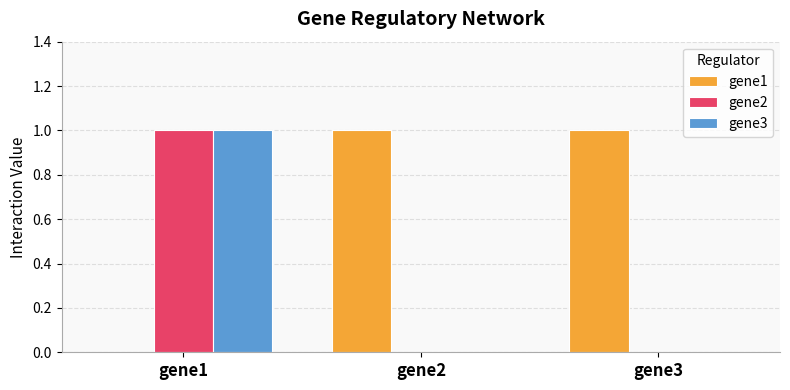

Reading right to left, extract all data points from this chart.

gene1: 1	1	0
gene2: 0	0	1
gene3: 0	0	1